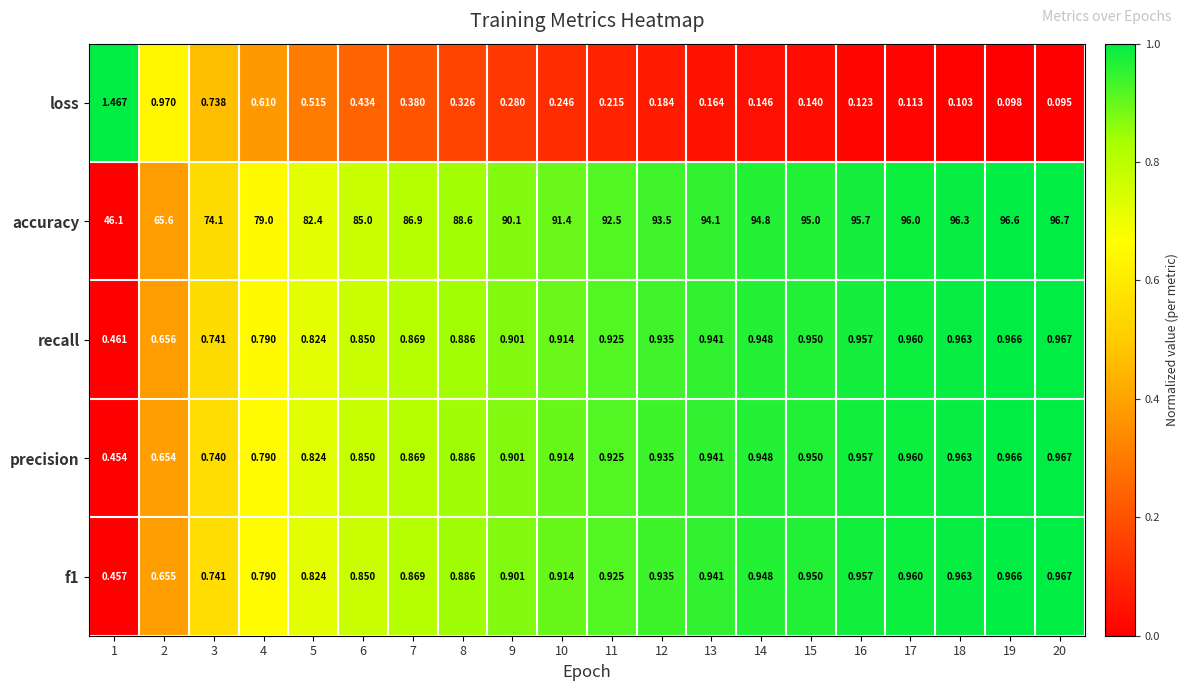

What is the maximum value shown in the chart?

96.7